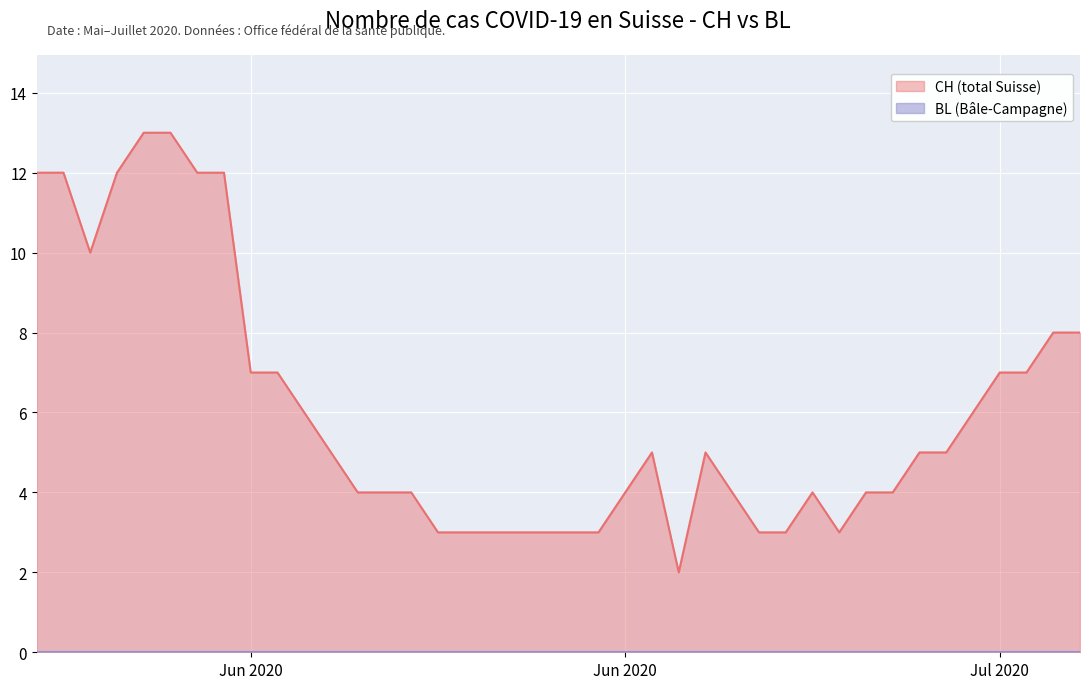

Reading right to left, list all the values displayed in this chart.

8	8	7	7	6	5	5	4	4	3	4	3	3	4	5	2	5	4	3	3	3	3	3	3	3	4	4	4	5	6	7	7	12	12	13	13	12	10	12	12